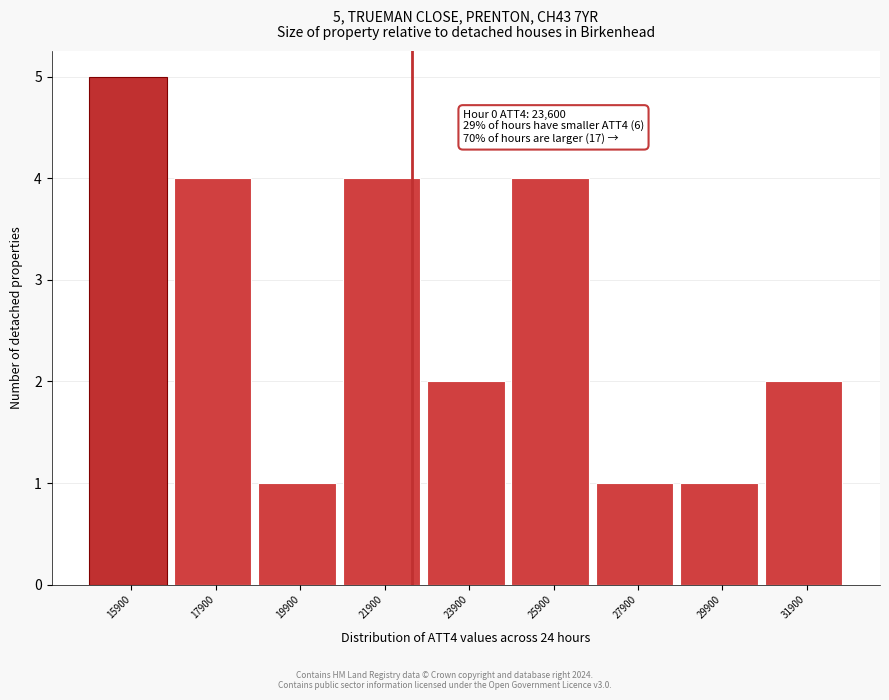

Reading right to left, list all the values displayed in this chart.

2	1	1	4	2	4	1	4	5